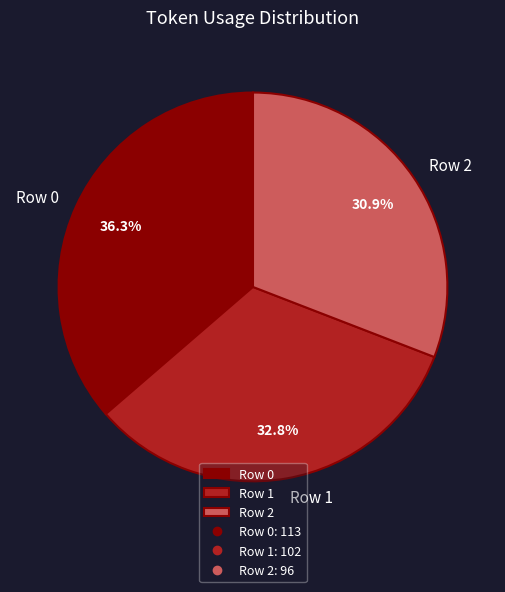

The Row 2 slice represents 24% of the pie. True or false?

False